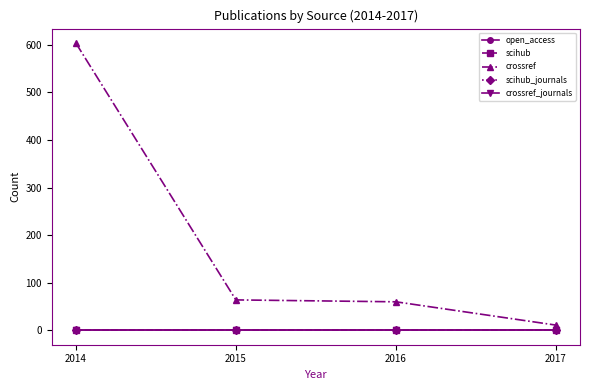

What value does the open_access series have at 2014?

1